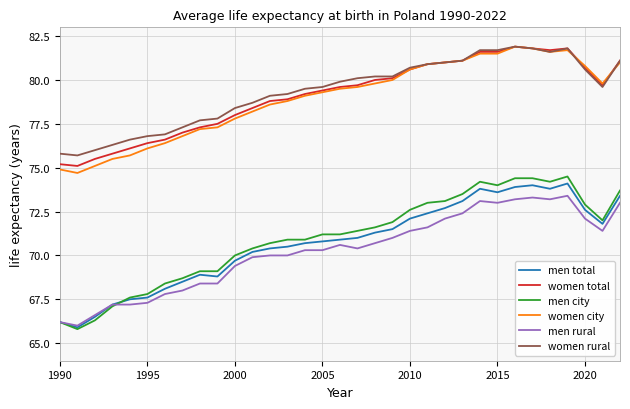

True or false: women rural and men total intersect in this chart.

False